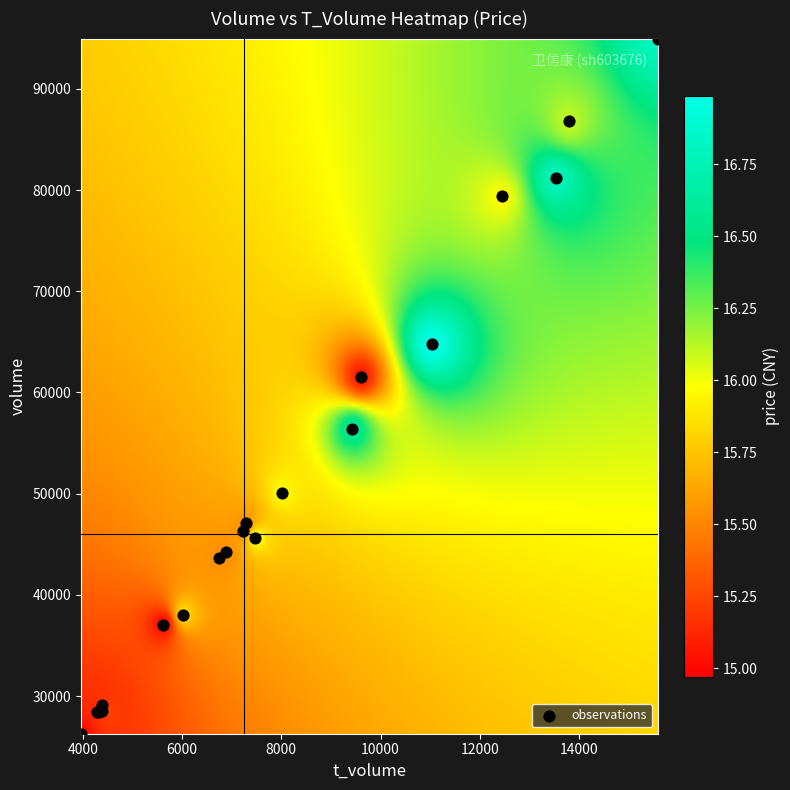

What Y value in the scatter plot is closest to 60626?

61543